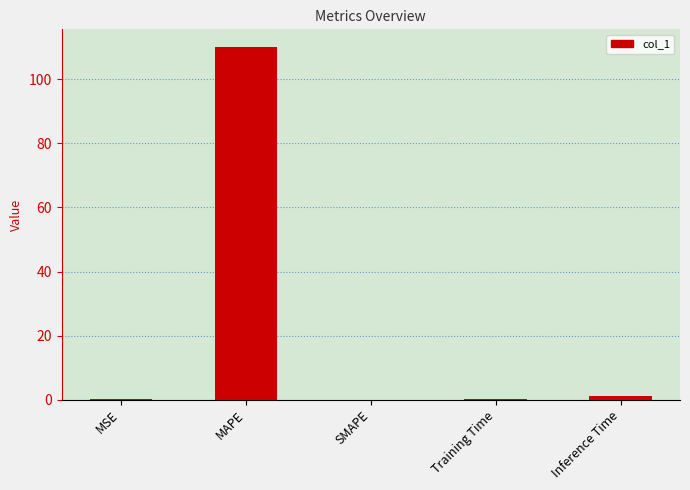

What is the greatest value displayed?

110.1